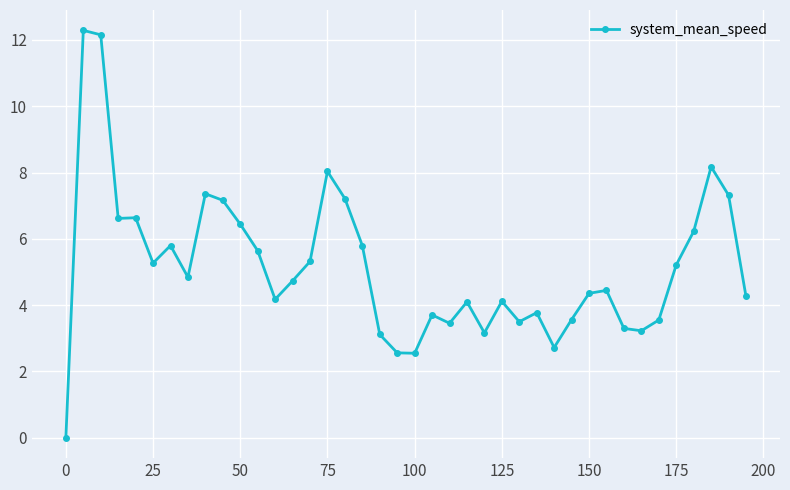

What is the difference between the maximum and minimum values?

12.3